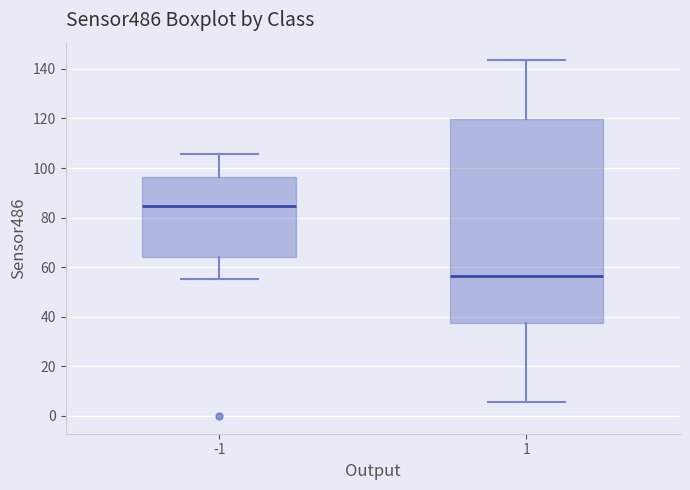

Reading left to right, transcribe this box plot: for each box, give where its median line is, the range the box spans, and where its two whiskers end, as read against the y-axis. The values are not printed on the chart, so give them approximately, as read against the axis.

-1: median 84, box 64 to 96, whiskers 56 to 106
1: median 56, box 38 to 120, whiskers 6 to 144